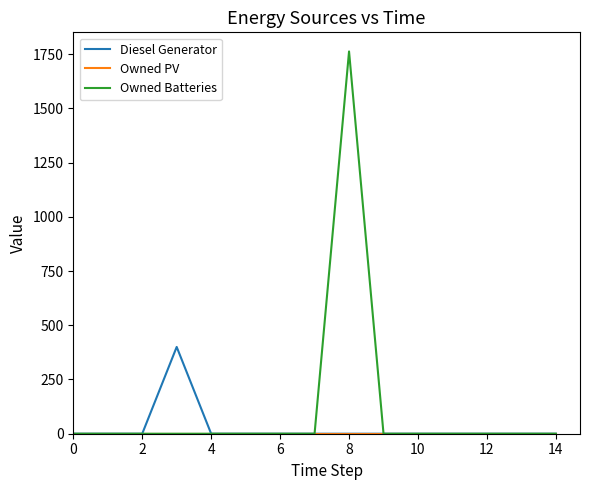

What is the greatest value displayed?

1762